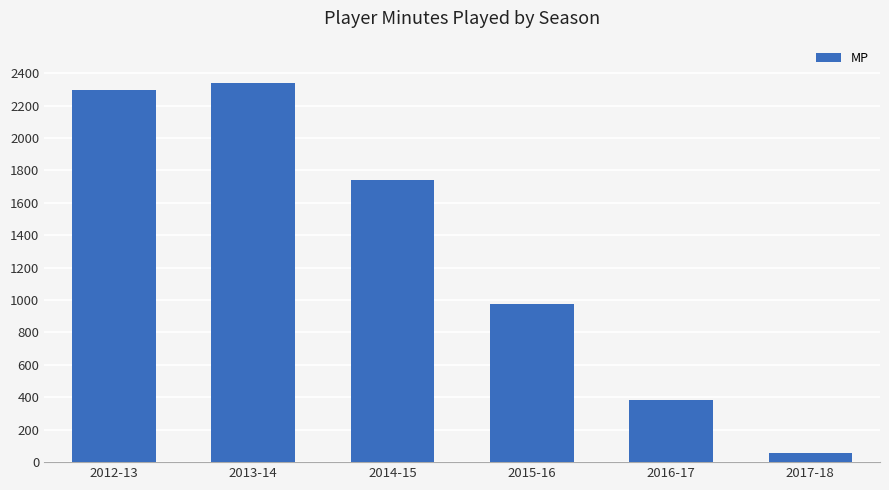

Reading left to right, list all the values displayed in this chart.

2293	2337	1743	977	385	59